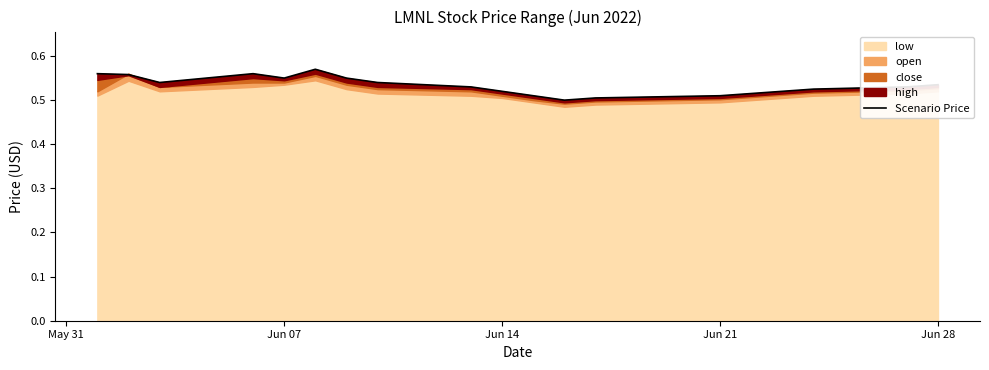

Does the chart have visible grid lines?

No